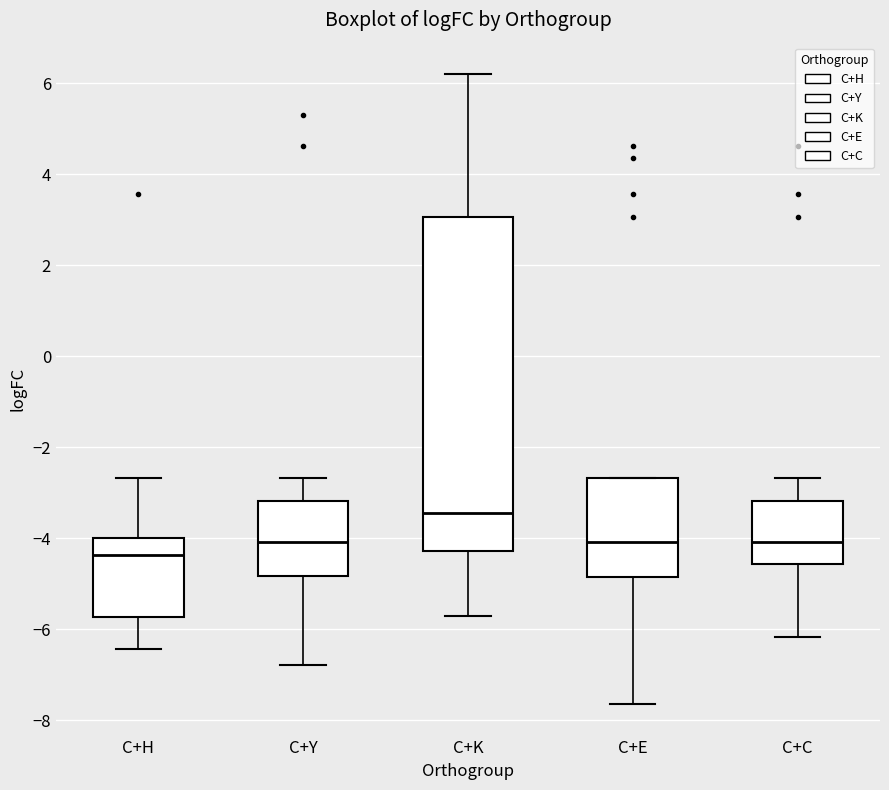

Reading left to right, read every box against the y-axis: the position of its median line, the range the box covers, and the ends of its whiskers. The values are not printed on the chart, so give them approximately, as read against the axis.

C+H: median -4.4, box -5.8 to -4.0, whiskers -6.4 to -2.6
C+Y: median -4.0, box -4.8 to -3.2, whiskers -6.8 to -2.6
C+K: median -3.4, box -4.2 to 3.0, whiskers -5.8 to 6.2
C+E: median -4.0, box -4.8 to -2.6, whiskers -7.6 to -2.6
C+C: median -4.0, box -4.6 to -3.2, whiskers -6.2 to -2.6